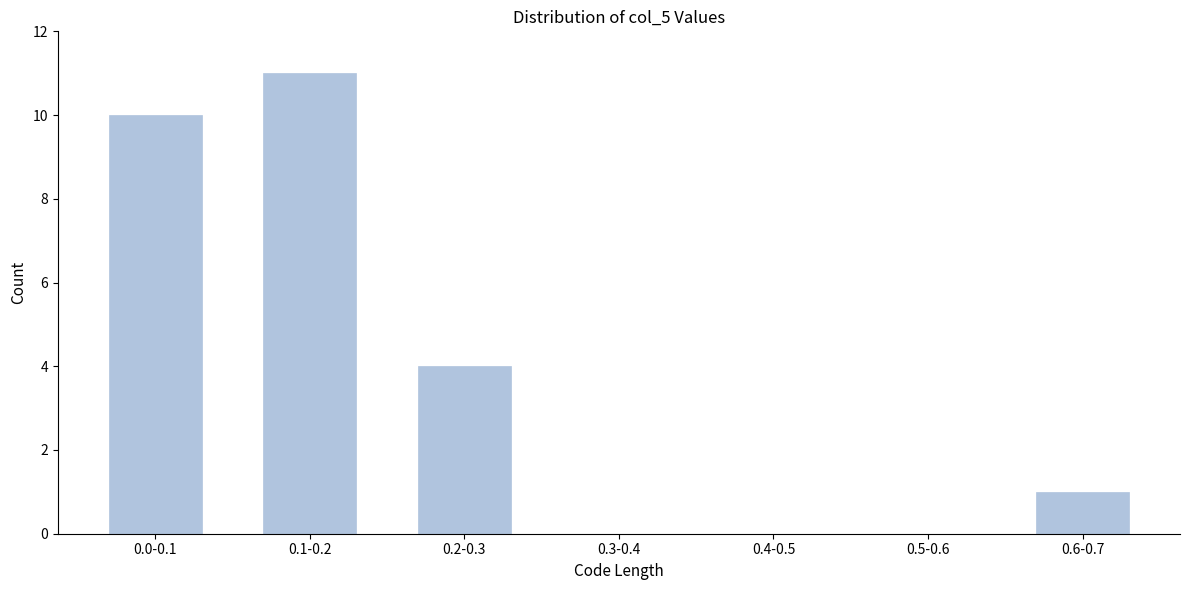

Reading left to right, list all the values displayed in this chart.

0.0-0.1=10	0.1-0.2=11	0.2-0.3=4	0.3-0.4=0	0.4-0.5=0	0.5-0.6=0	0.6-0.7=1